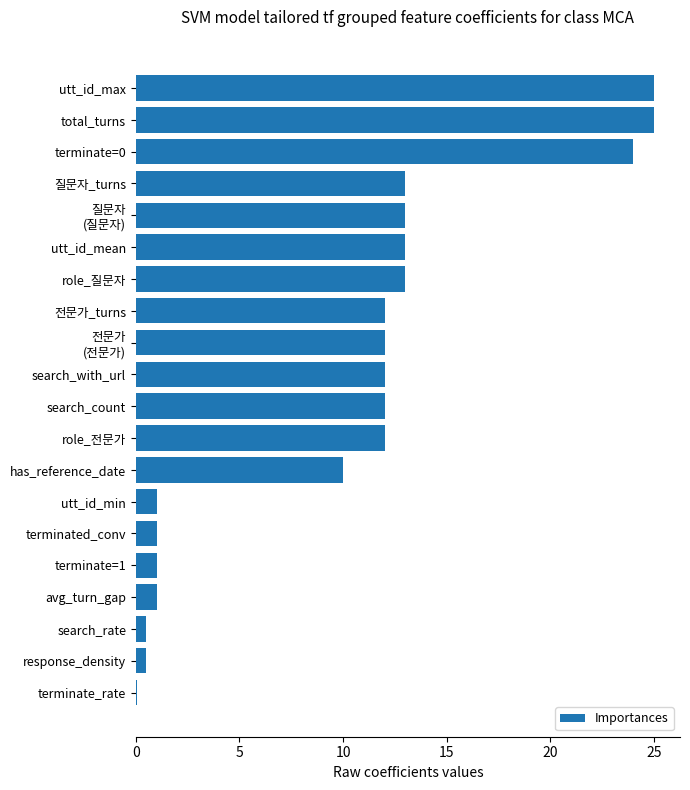

What is the change in value from utt_id_max to role_질문자?

-12.0